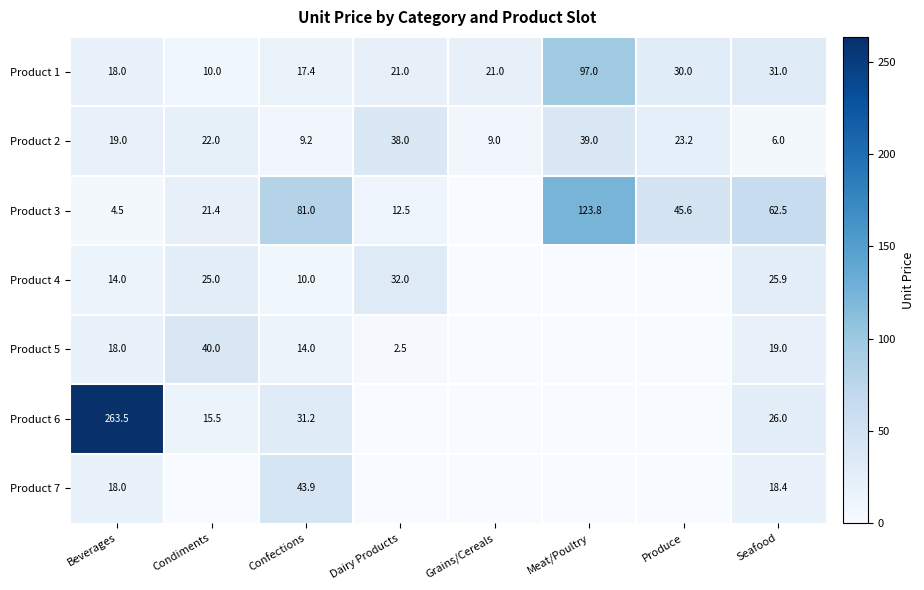

What is the sum of the Product 6 values at Confections and Condiments?

46.7